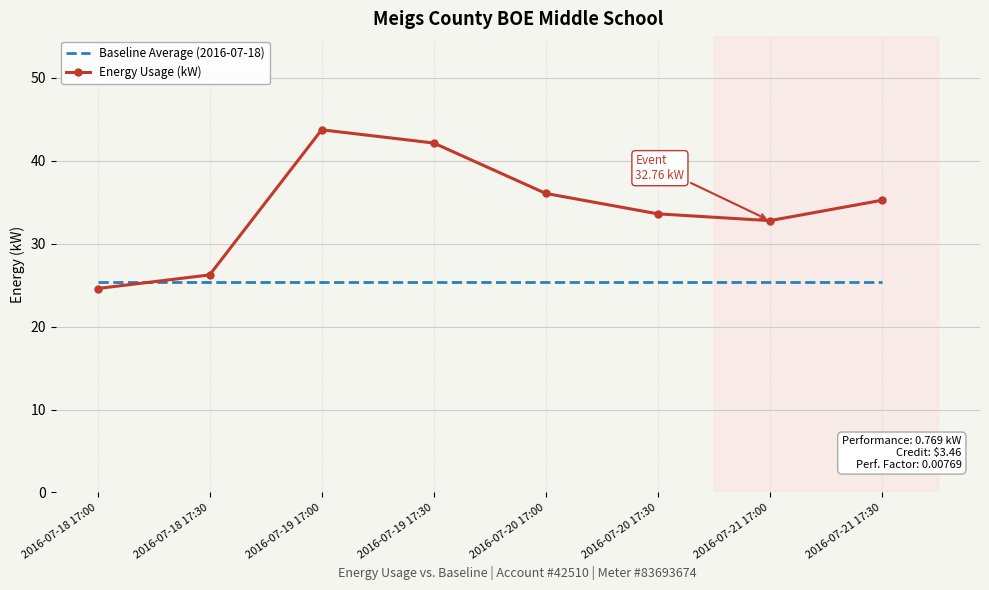

How many intersections are there between Baseline Average (2016-07-18) and Energy Usage (kW)?

1